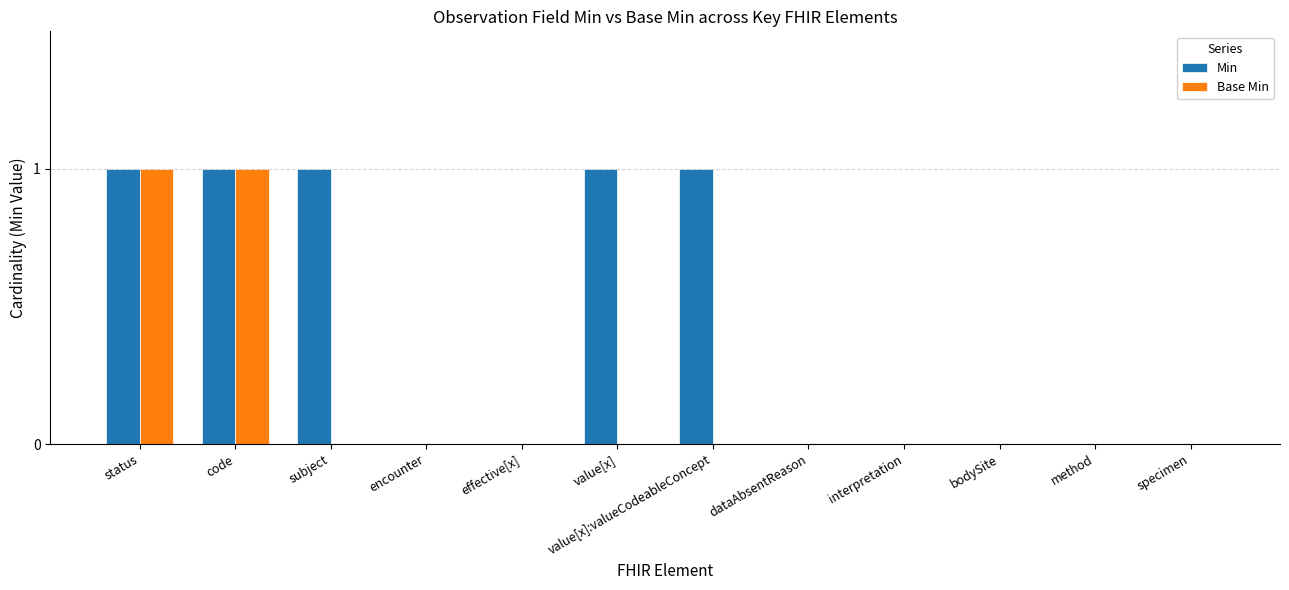

The Min series shows -1 at bodySite. True or false?

False